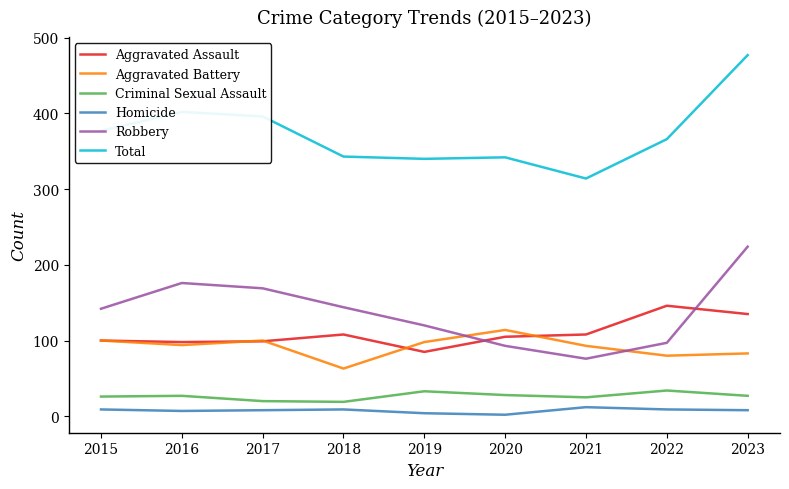

What are all the series names shown in the legend?

Aggravated Assault, Aggravated Battery, Criminal Sexual Assault, Homicide, Robbery, Total